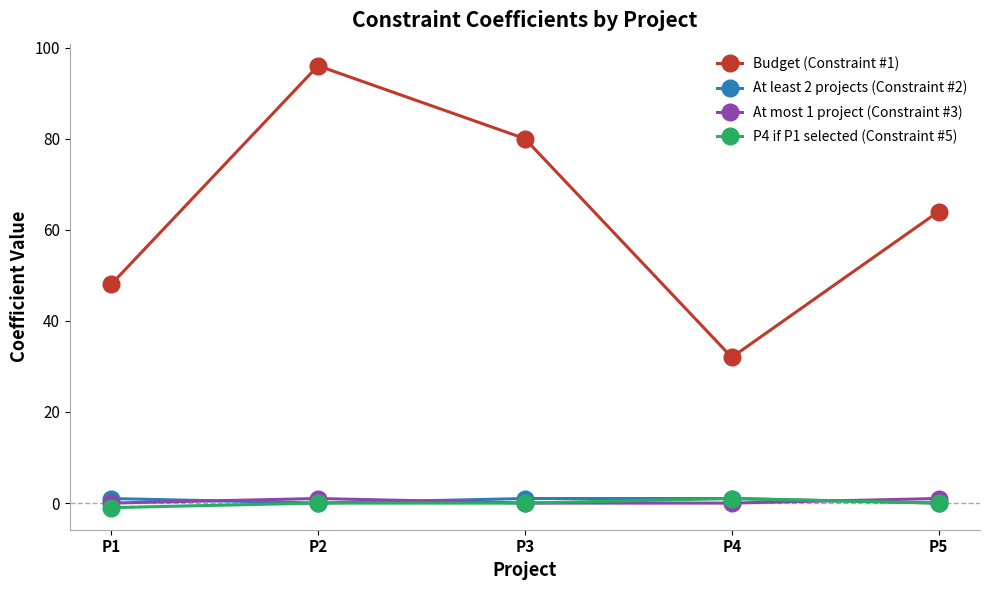

At which category is the sum across all series the highest?

P2